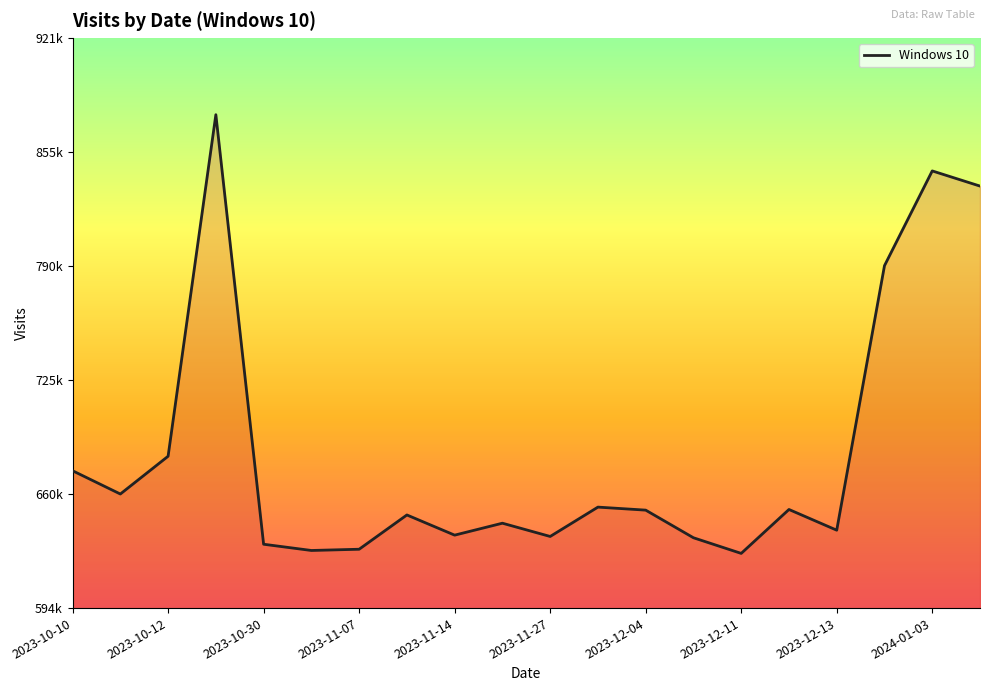

Does the chart have visible grid lines?

No